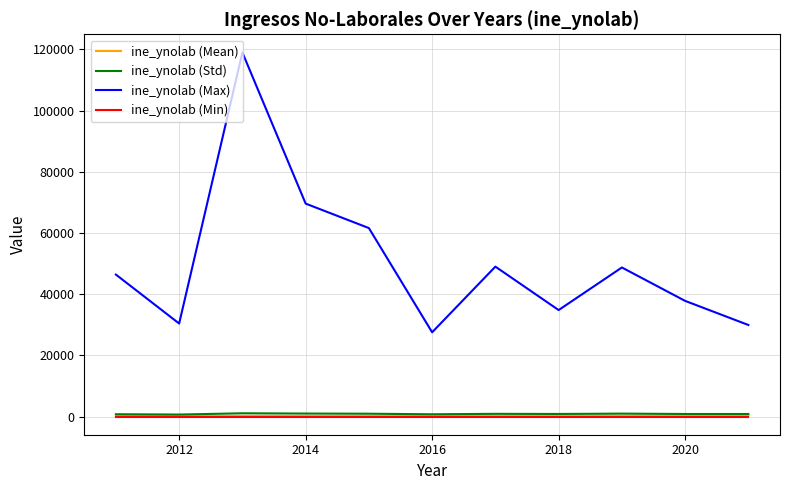

What is the greatest value displayed?

119000.0